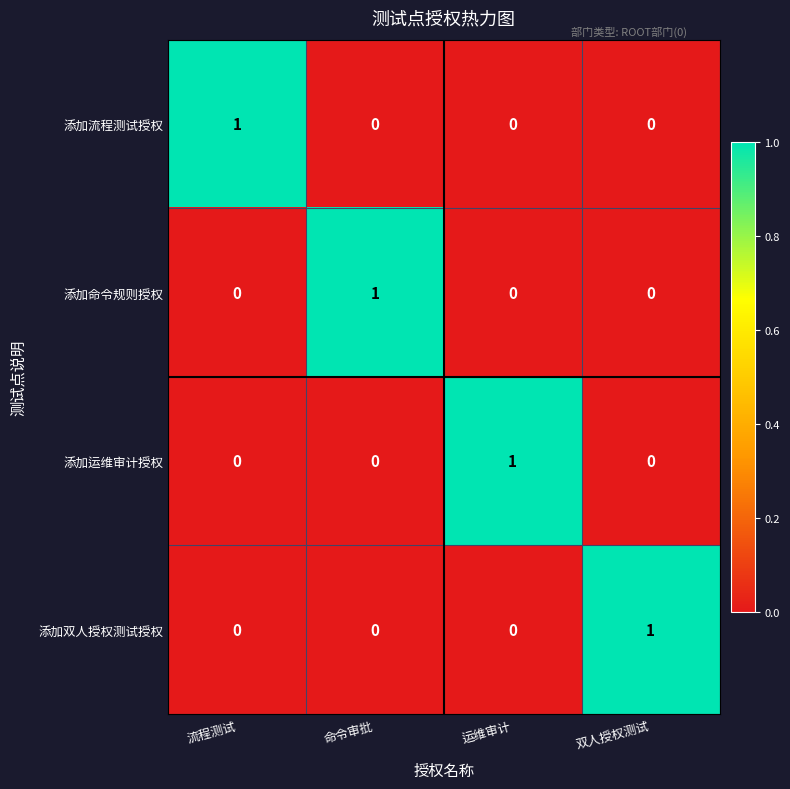

Is the value of 添加流程测试授权 at 双人授权测试 greater than the value of 添加双人授权测试授权 at 双人授权测试?

No